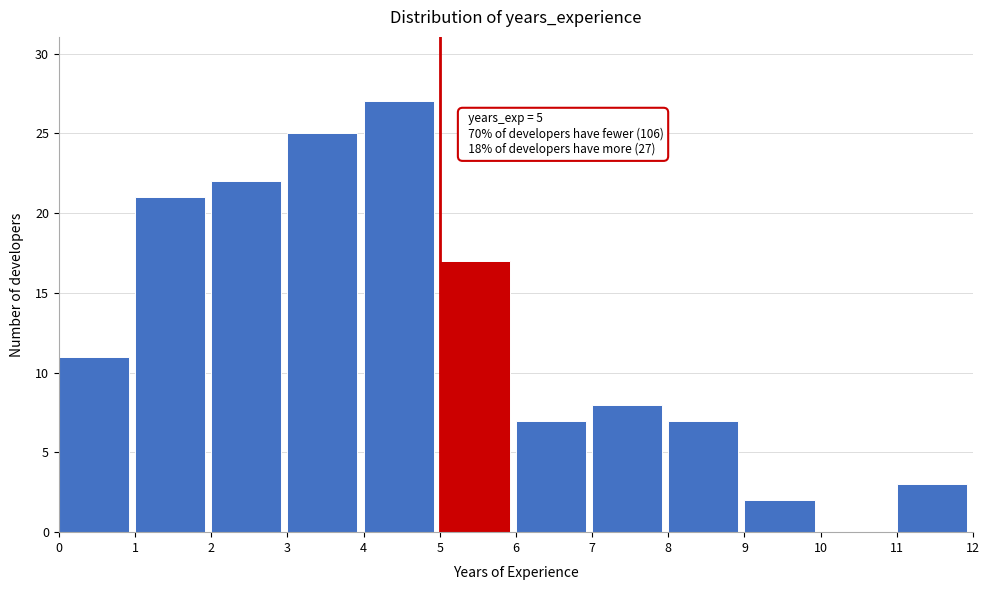

Over which range of the x-axis is the bar tallest?

4 to 5